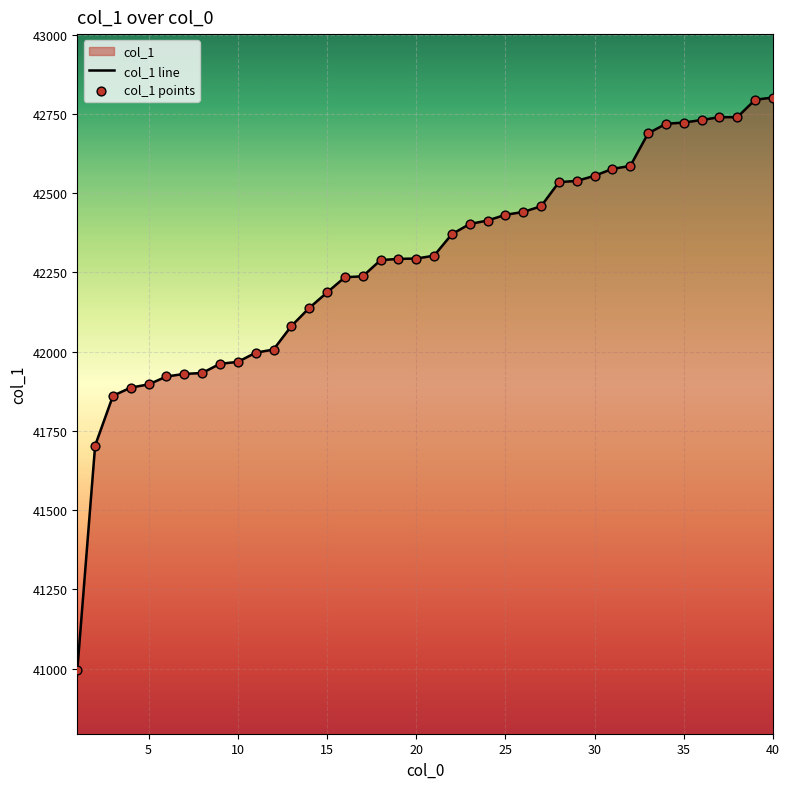

Is it true that the value at 30 is 22700?

False